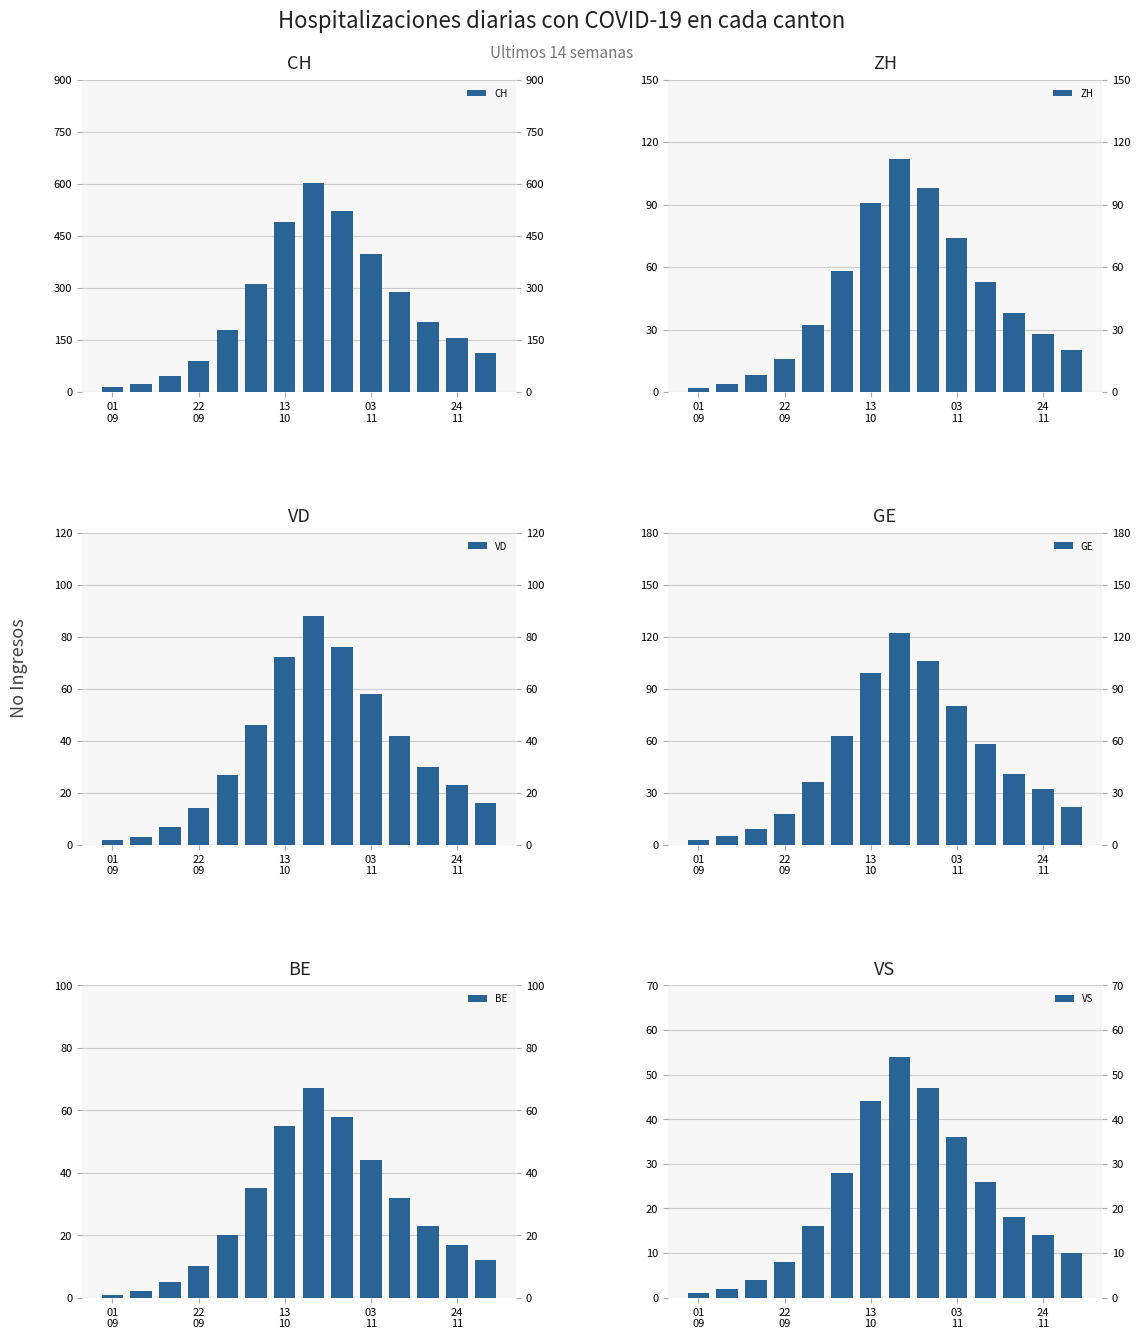

How many data points does each series have?

14